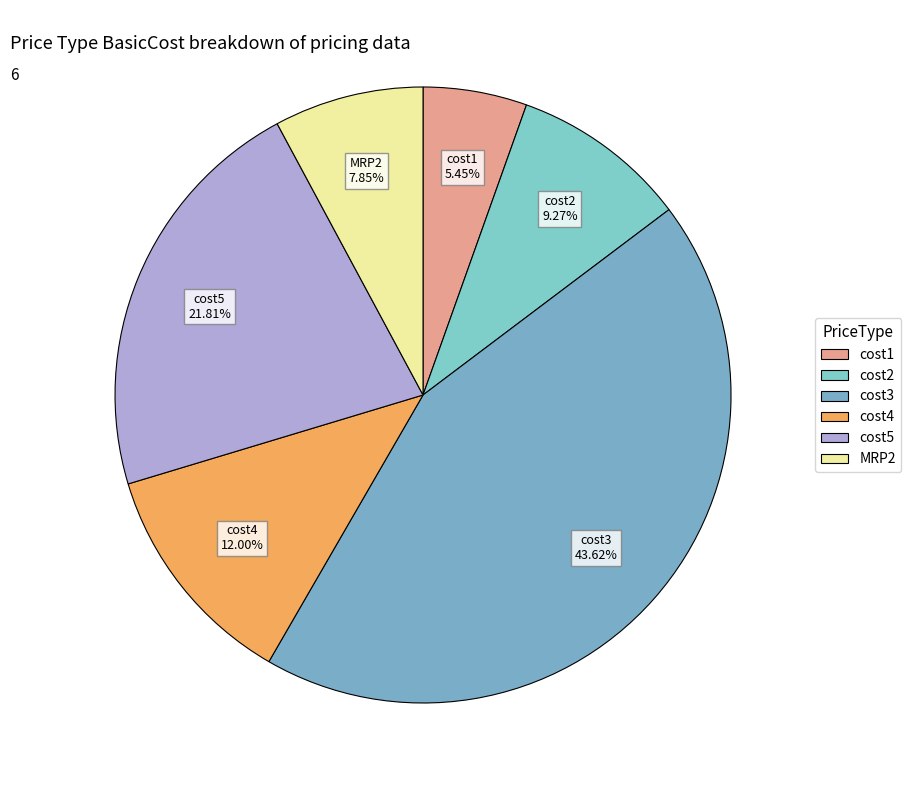

Rank the categories by value from lowest to highest.

cost1, MRP2, cost2, cost4, cost5, cost3